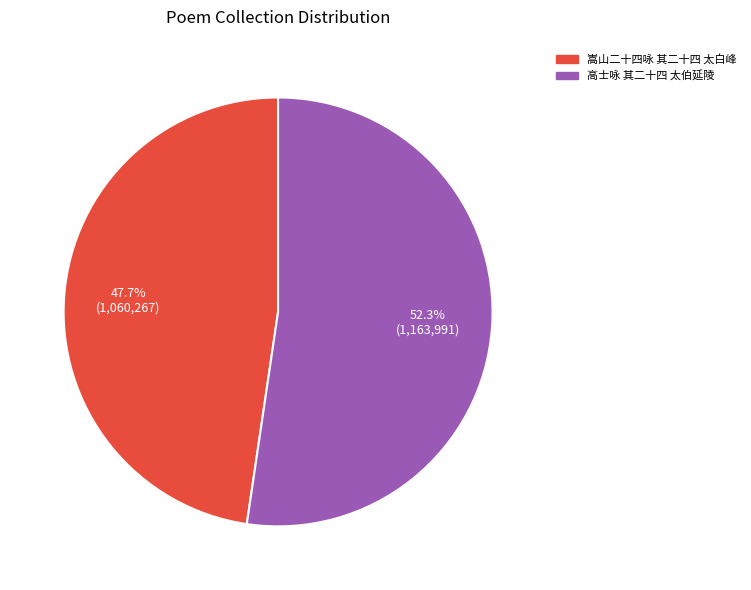

To the nearest percent, what is the combined percentage of 嵩山二十四咏 其二十四 太白峰 and 高士咏 其二十四 太伯延陵?

100%